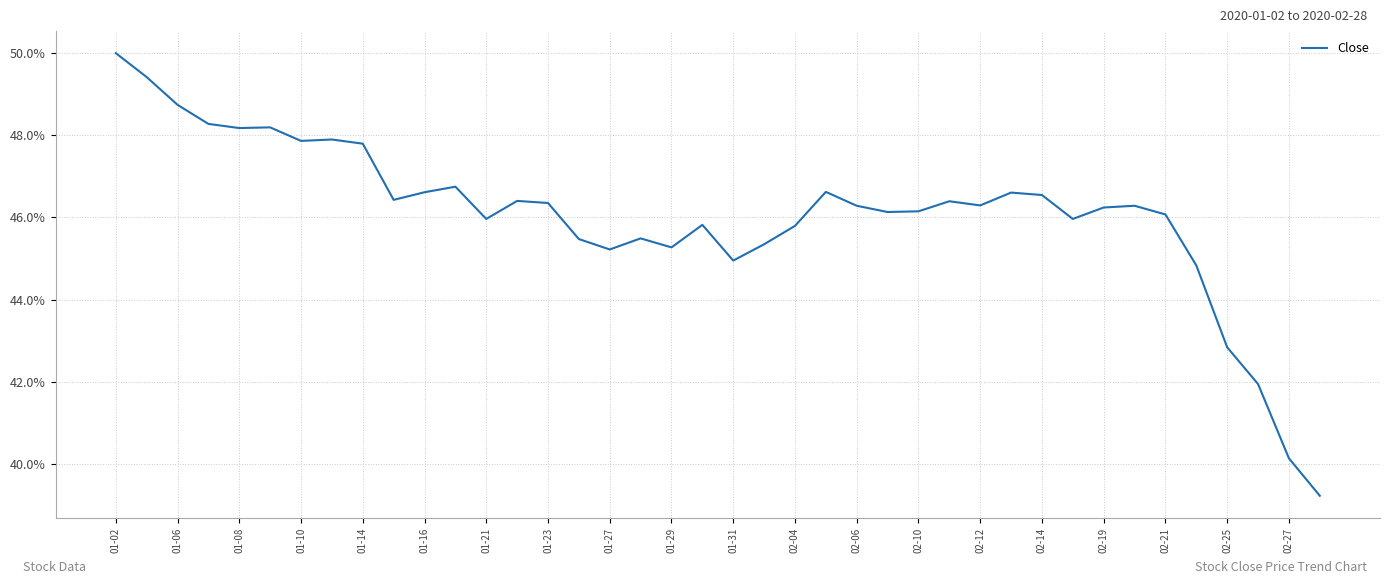

What is the greatest value displayed?

50.0